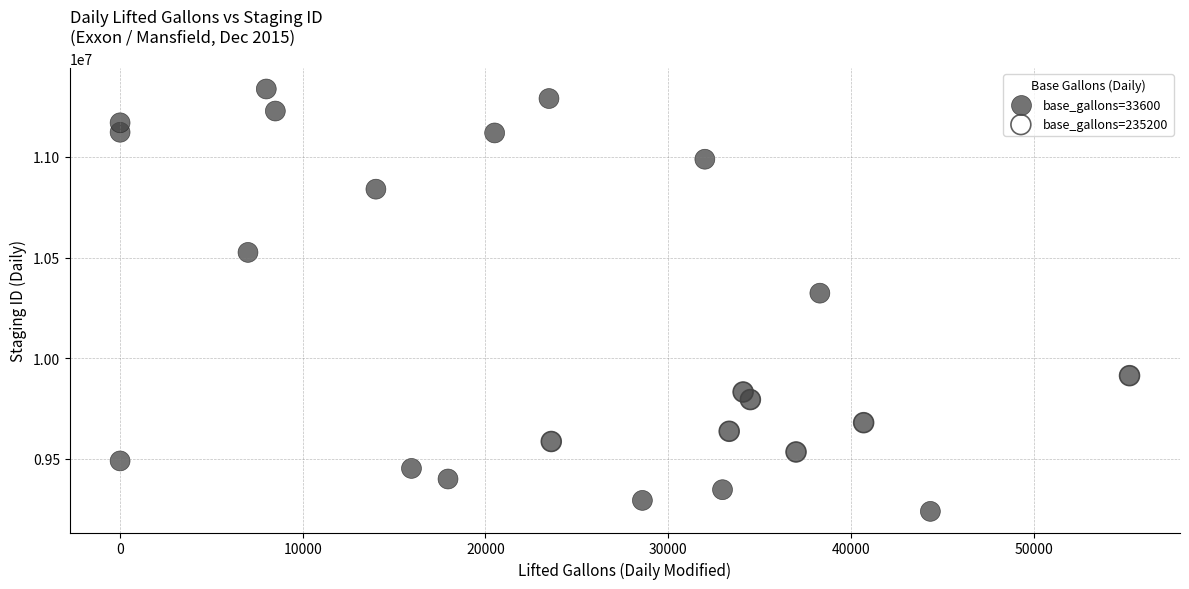

Which series reaches the minimum Y coordinate?

base_gallons=33600